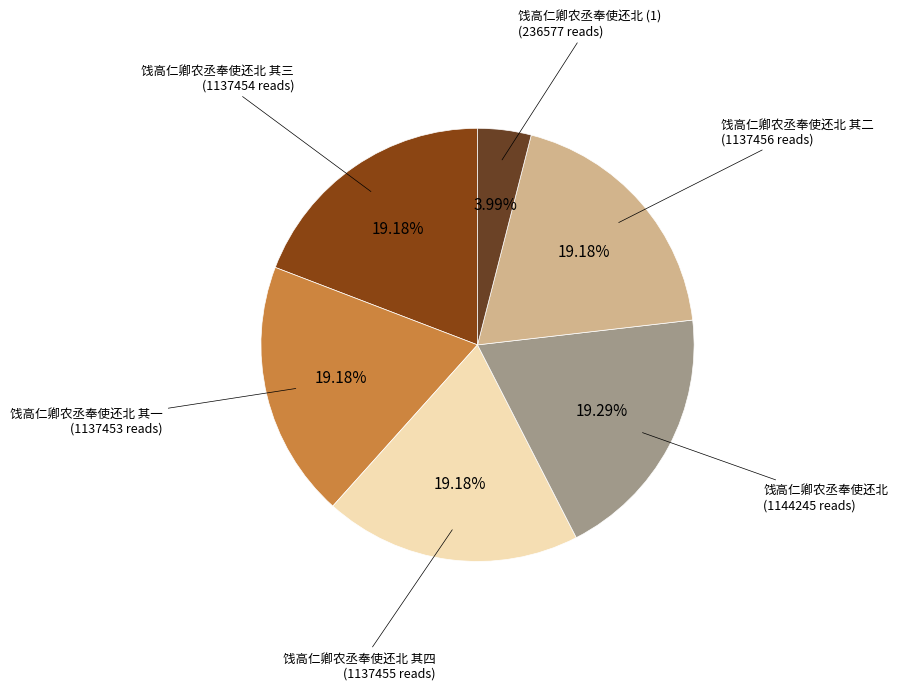

Is there a majority slice in this chart?

No